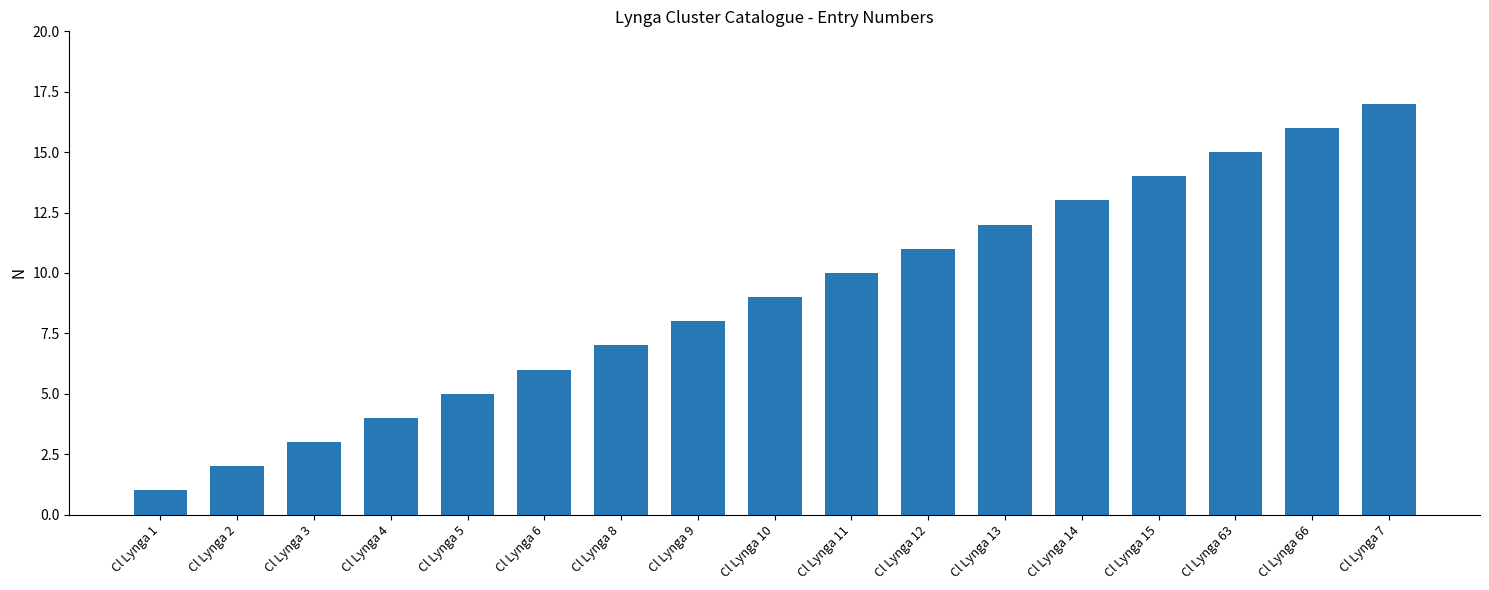

Which category has the lowest value across all series?

Cl Lynga 1